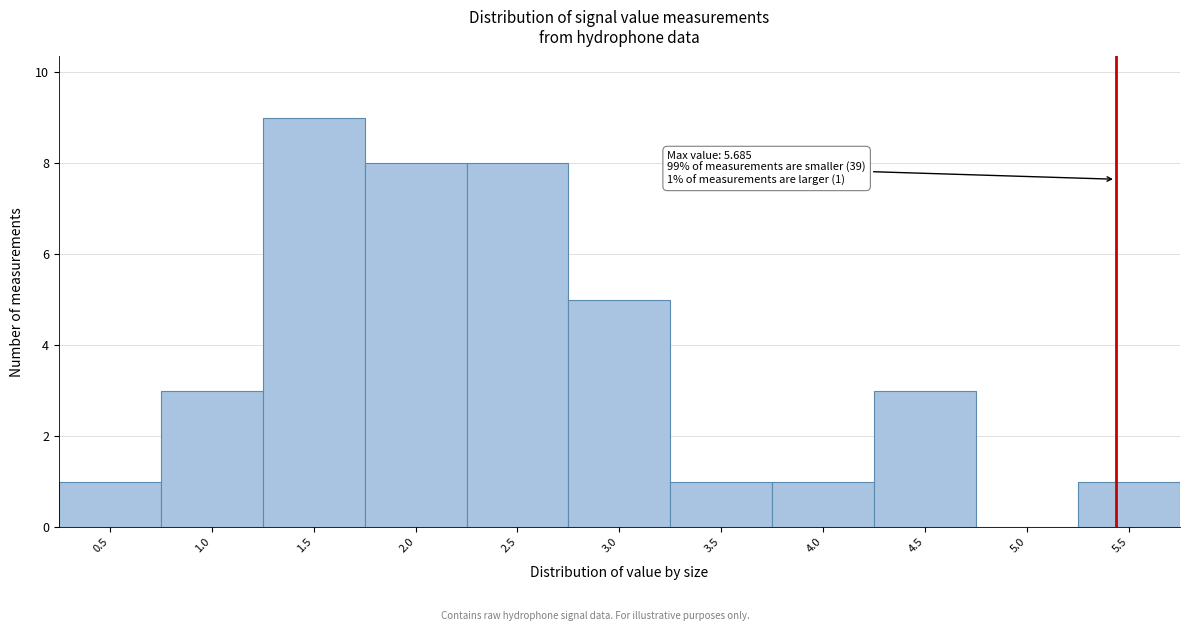

Reading left to right, what are all the values shown in this chart?

0.5=1	1.0=3	1.5=9	2.0=8	2.5=8	3.0=5	3.5=1	4.0=1	4.5=3	5.0=0	5.5=1